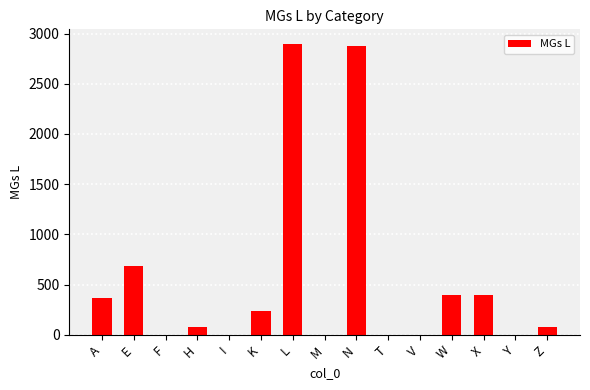

What is the change in value from K to W?

+160